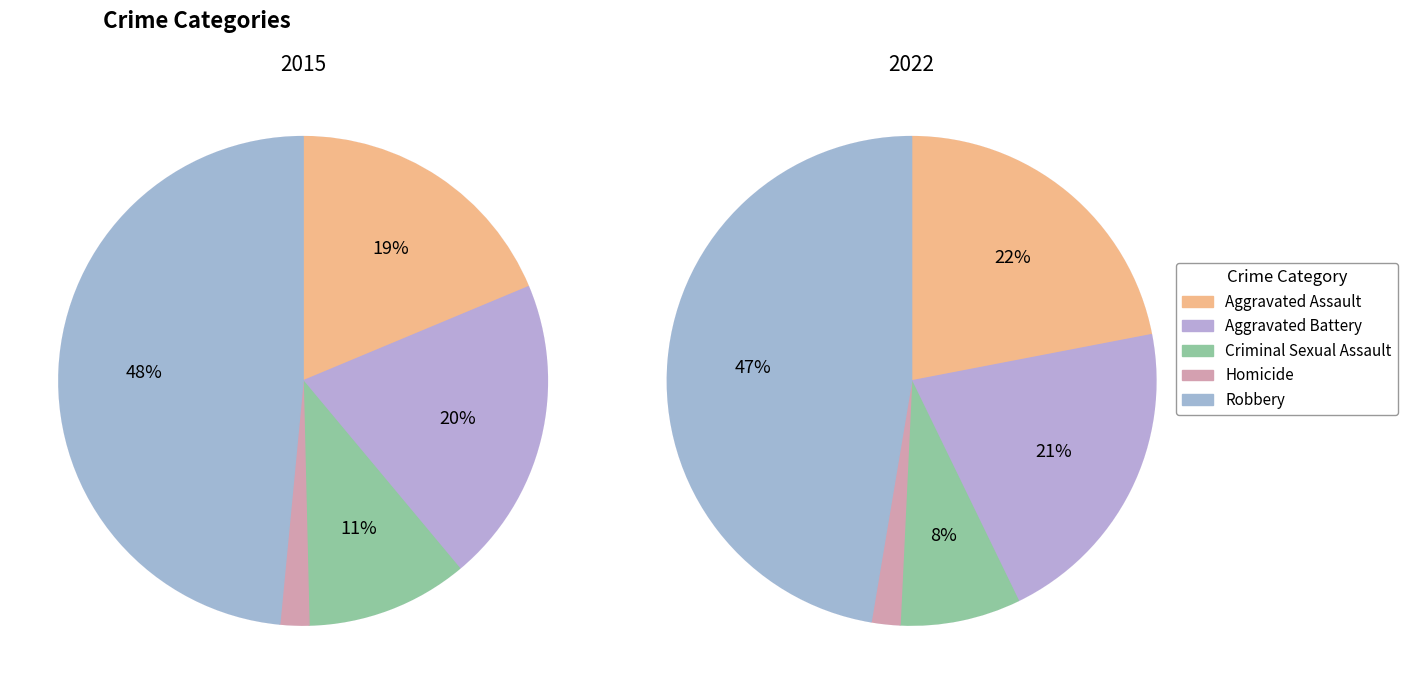

Is the sum of 4 and values_2015 greater than half?

Yes